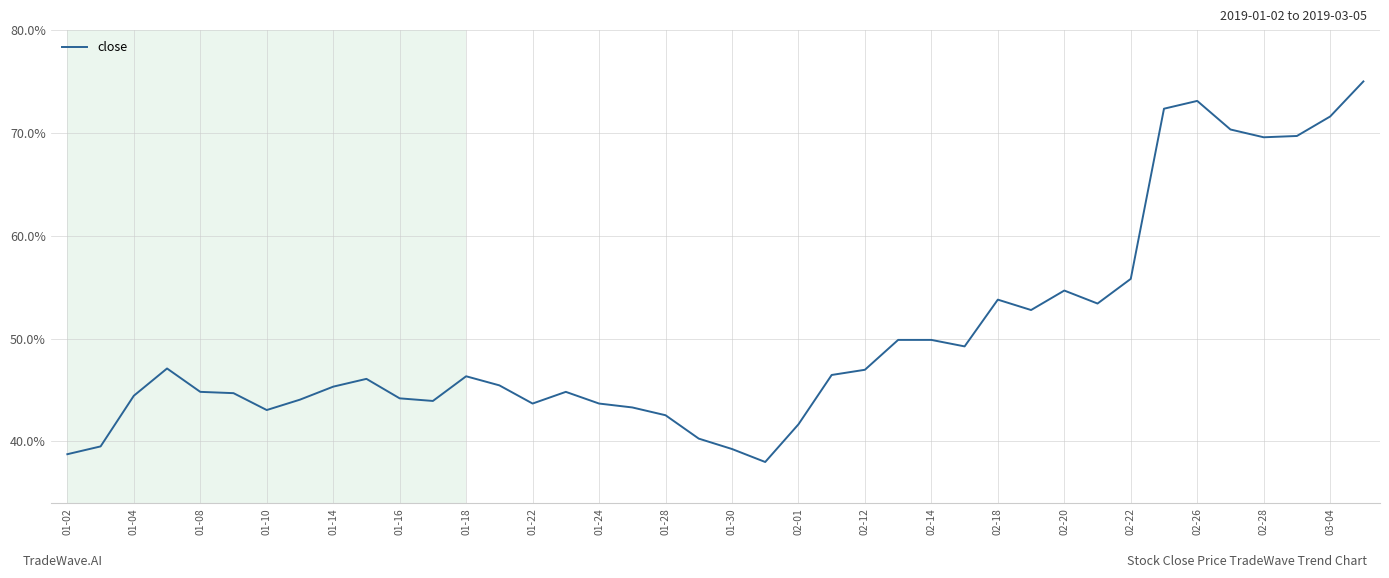

What is the sum of all values?

20.1